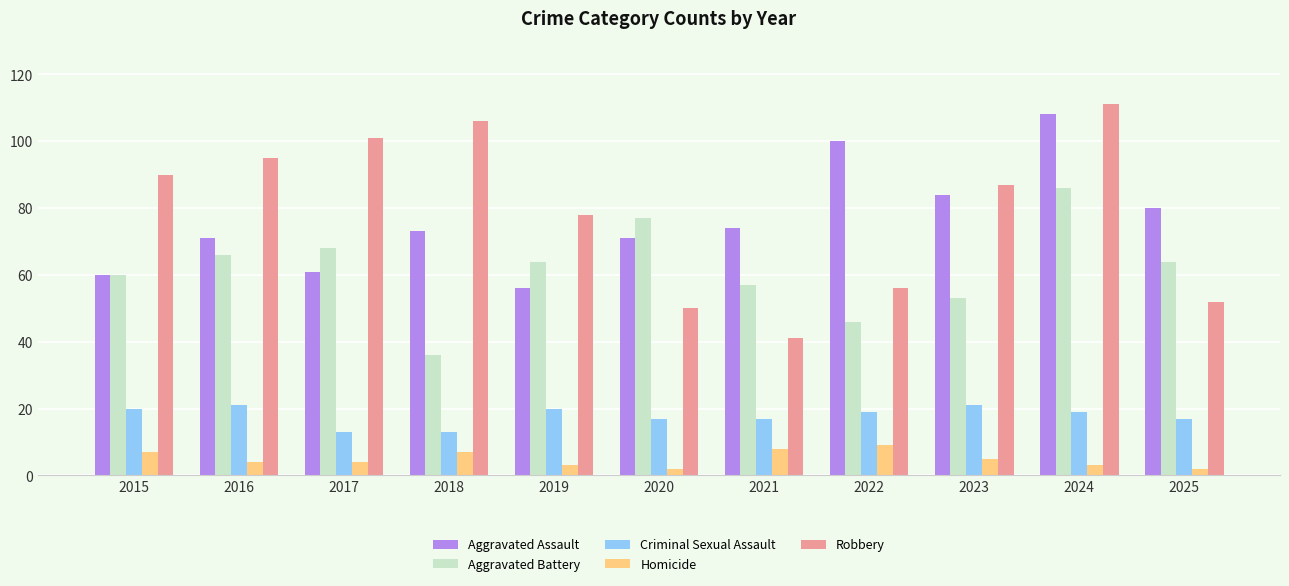

Is the value of Homicide at 2022 greater than the value of Aggravated Battery at 2018?

No